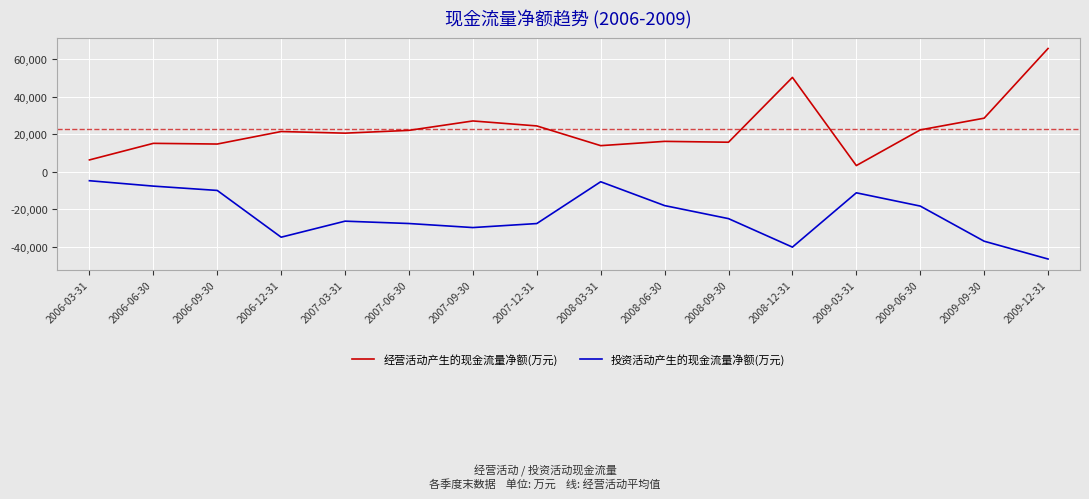

Rank the series by their average value, from highest to lowest.

经营活动产生的现金流量净额(万元), 投资活动产生的现金流量净额(万元)